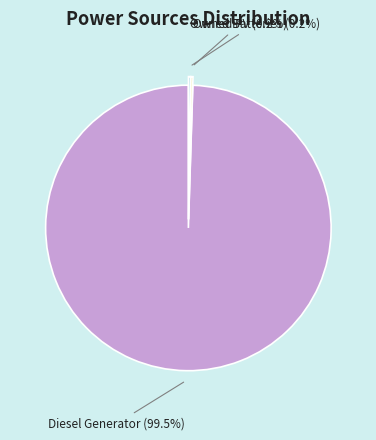

Is there any slice that represents more than half of the pie?

Yes